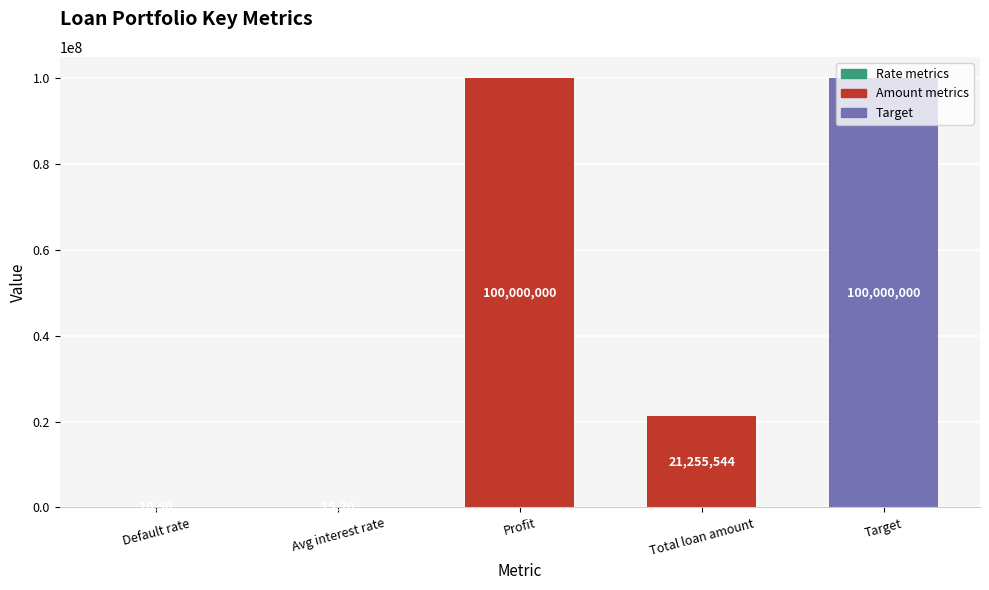

Which has a higher value, Profit or Default rate?

Profit